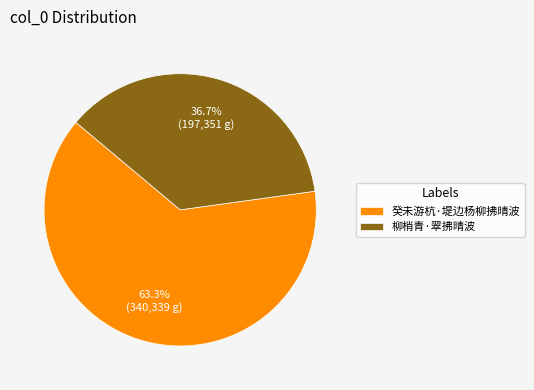

The 柳梢青·翠拂晴波 slice represents 37% of the pie. True or false?

True